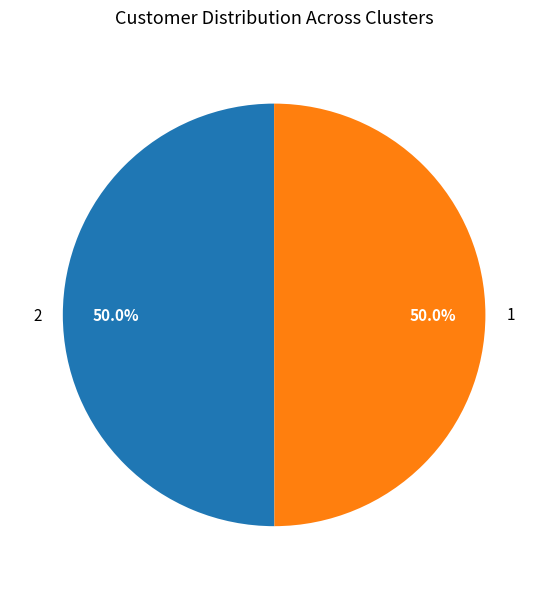

Is it true that 2 is 50% of the pie?

True